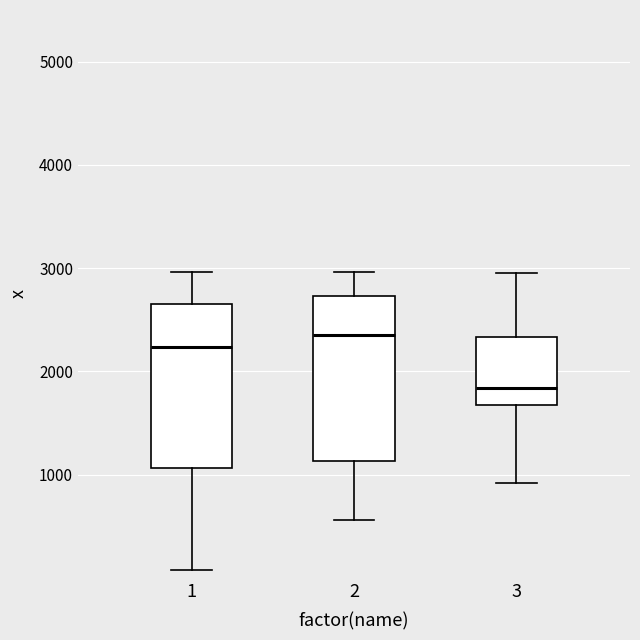

Where is the lower edge of the box at x = 1 on the y-axis? The values are not printed on the chart, so give them approximately, as read against the axis.

1100